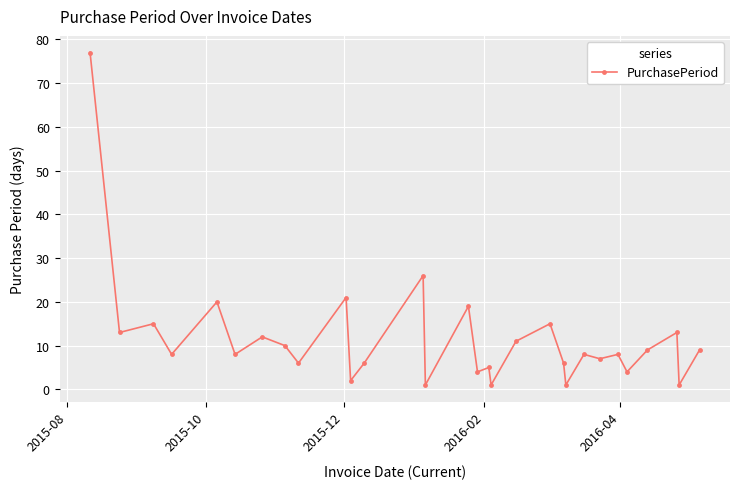

True or false: there are more than 1 points higher than both neighbors.

True